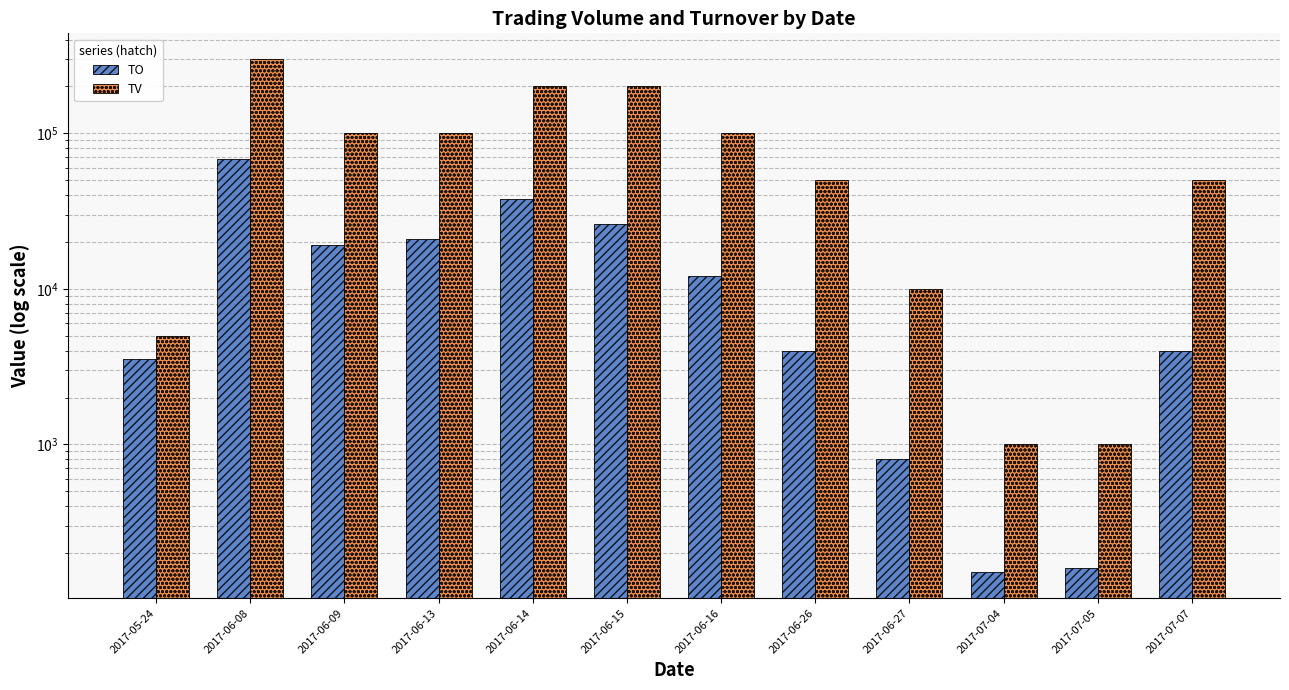

What is the sum of all TV values?

1117000